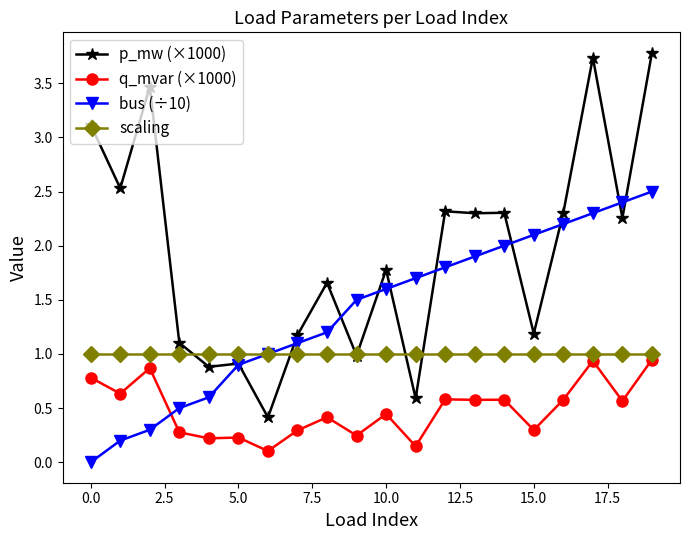

What is the value of the scaling point at the 15th from the left?

1.0